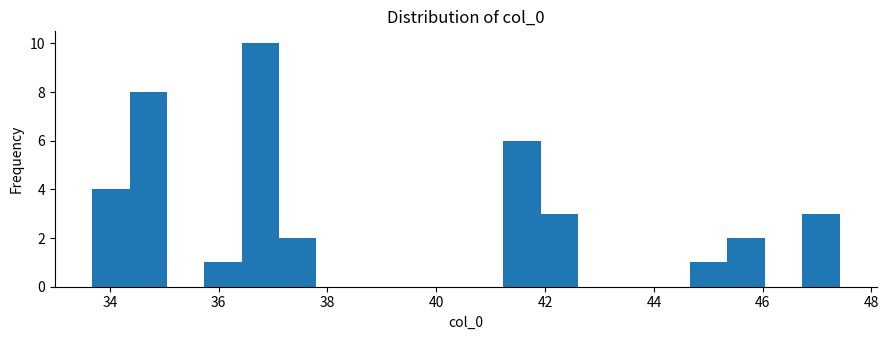

Around what value on the x-axis is the tallest bar? Give the approximate position of its centre, as read against the axis.

36.8